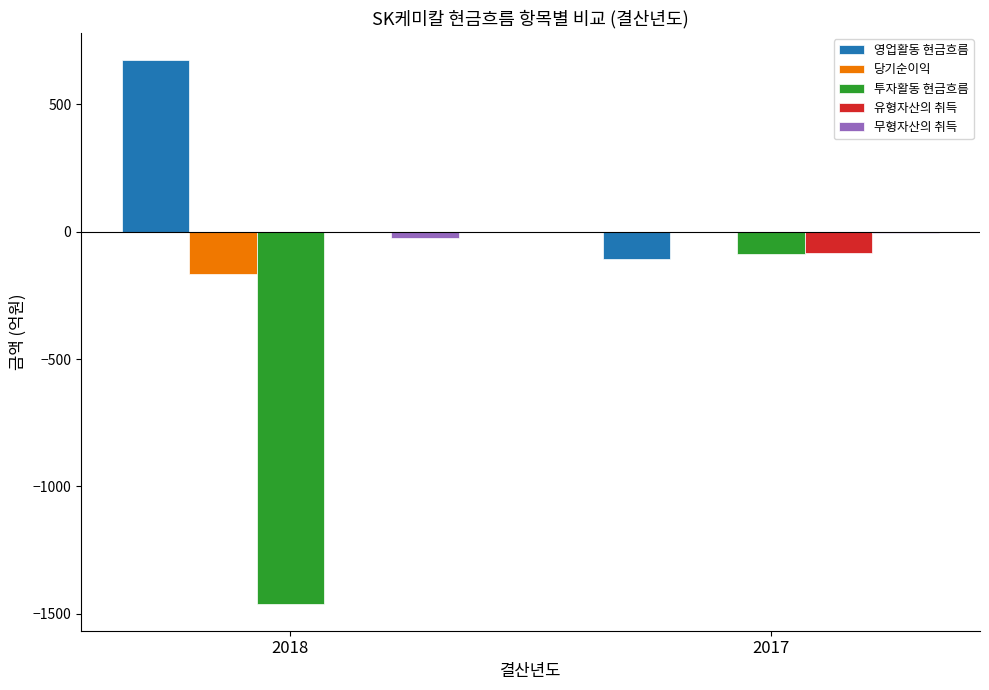

At which category is the sum across all series the highest?

2017